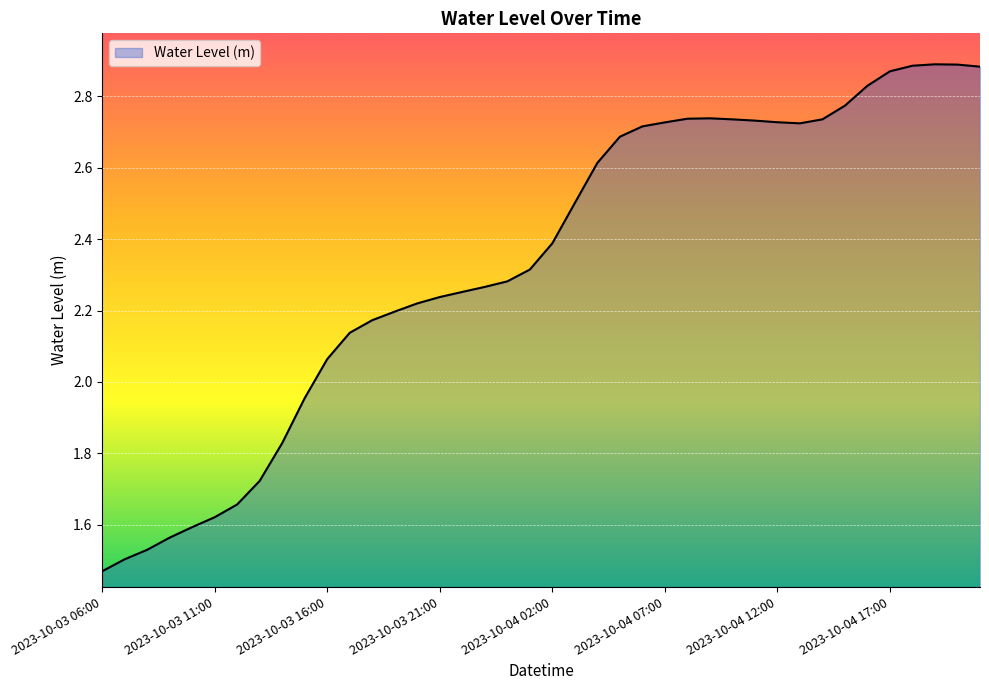

What is the difference between the maximum and minimum values?

1.4